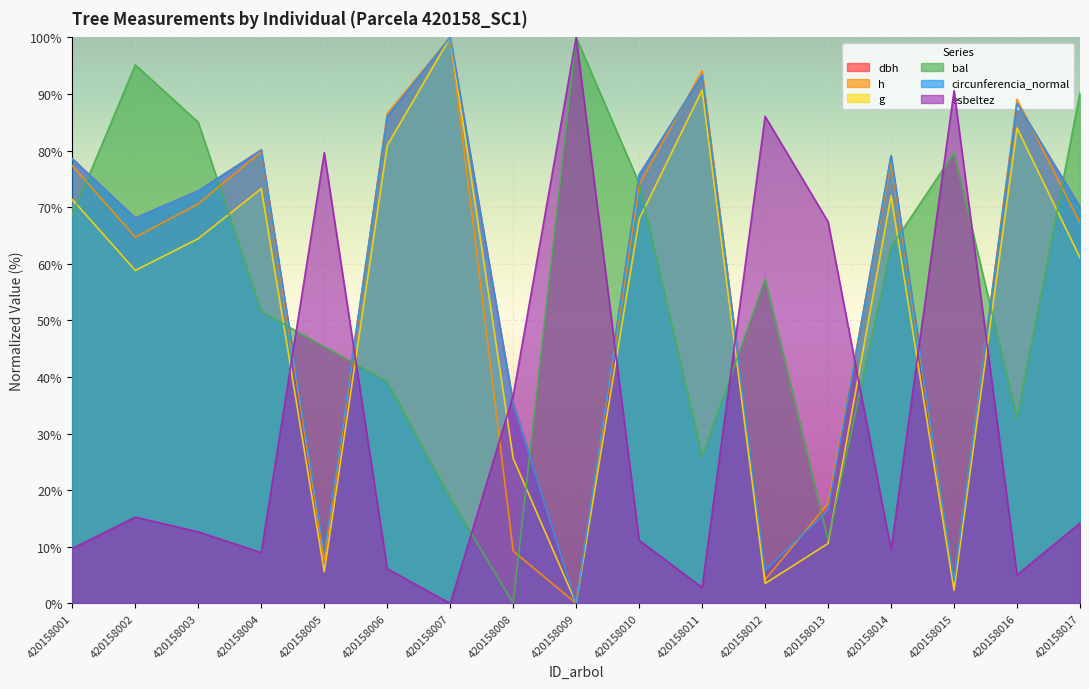

Is the value of dbh at 420158007 greater than the value of g at 420158010?

Yes